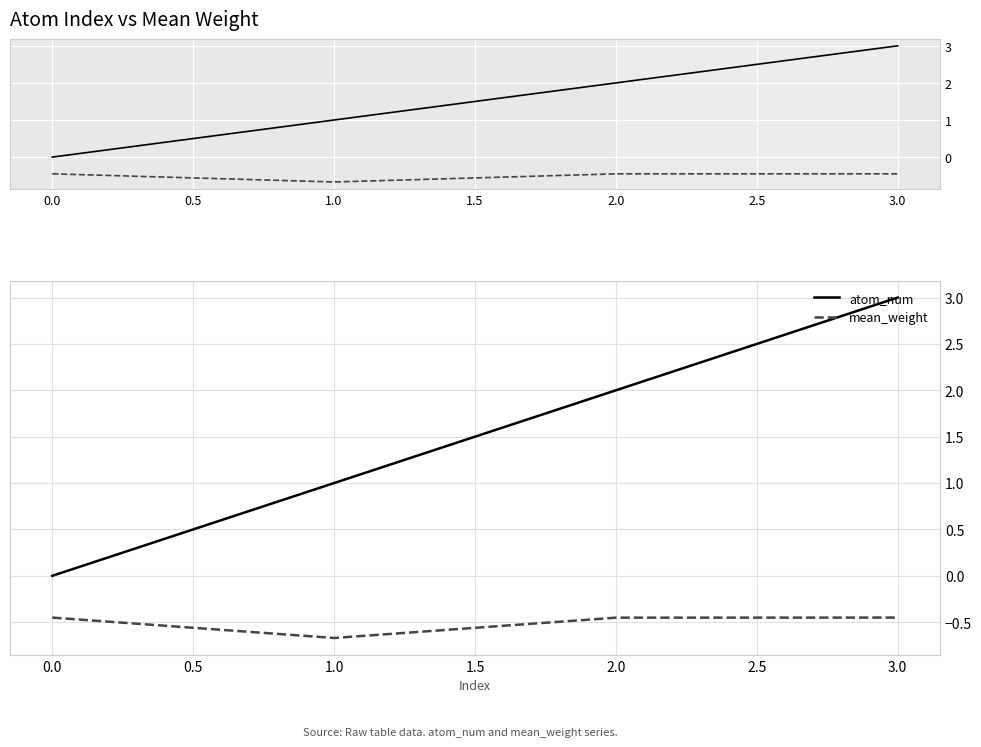

Is it true that atom_num equals 1.3 at 1.0?

False